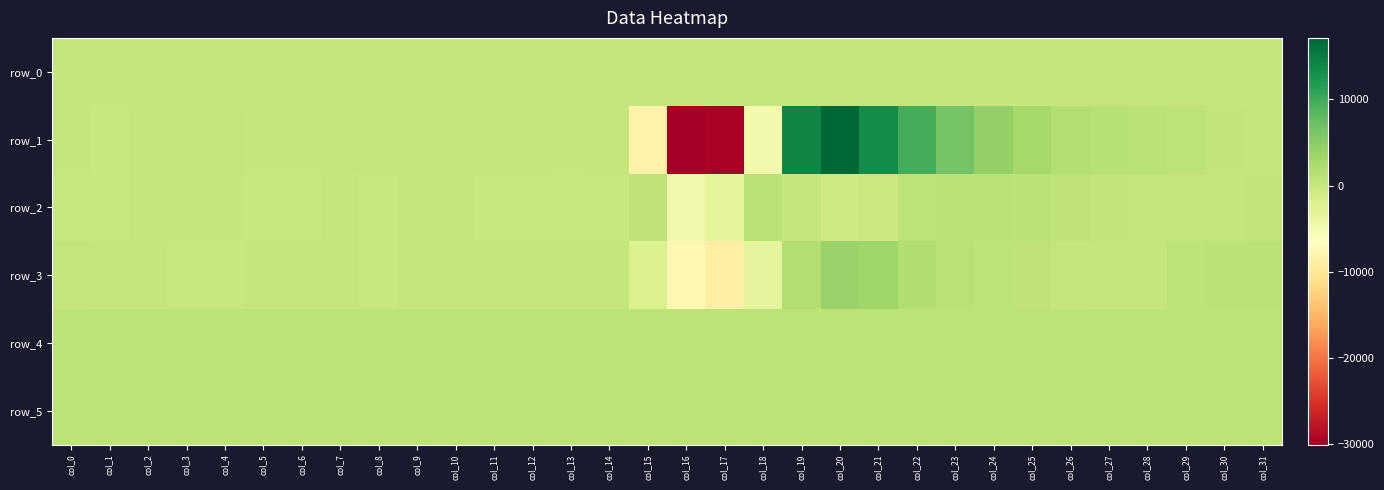

What is the minimum value for row_5?

866.0